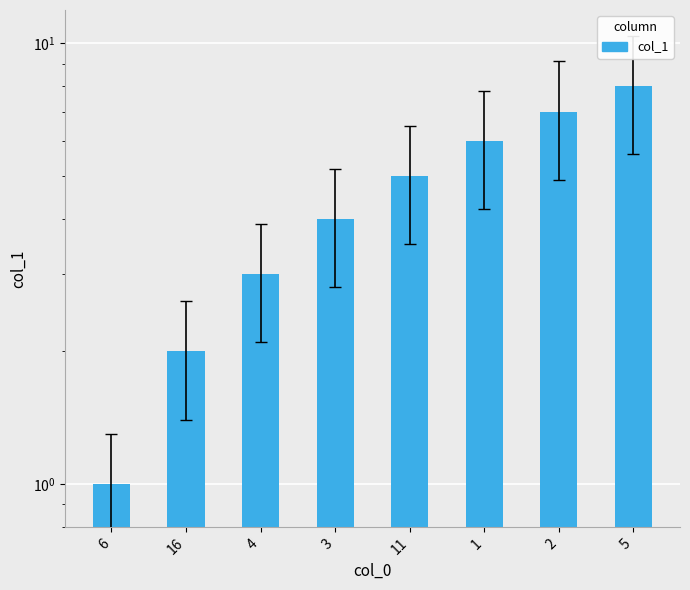

What is the value of the 2nd bar from the left?

2